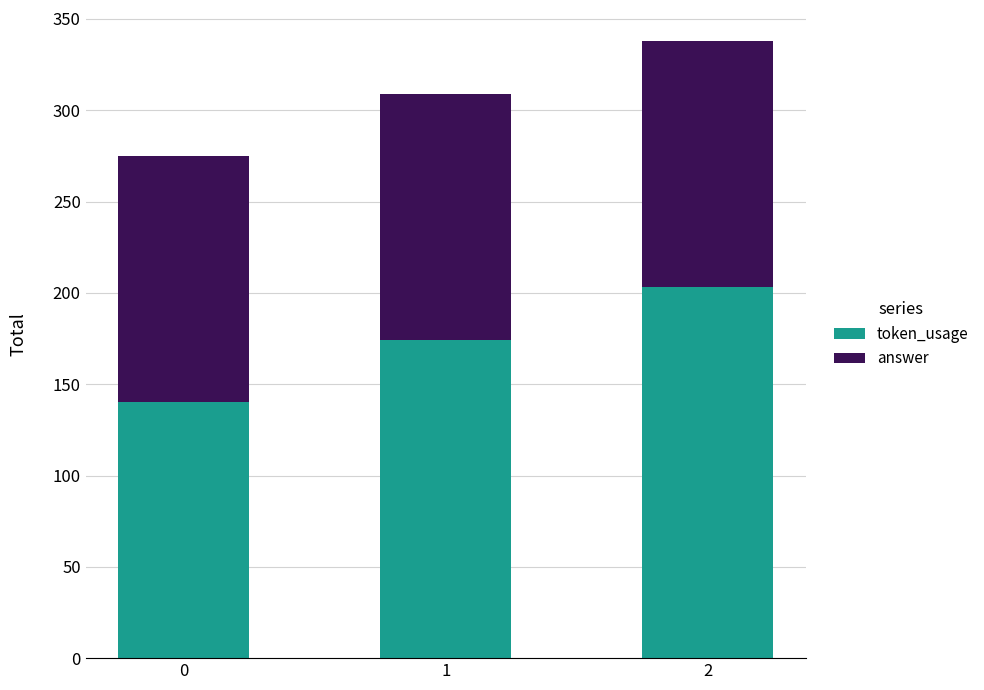

What is the difference between the maximum and minimum values in the token_usage series?

63